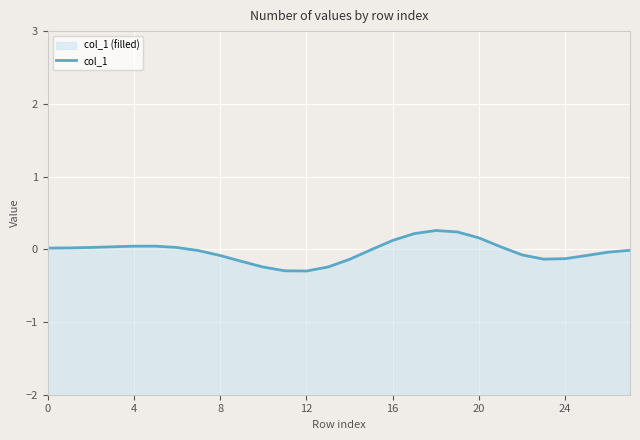

The value at 25 is -0.1. True or false?

True